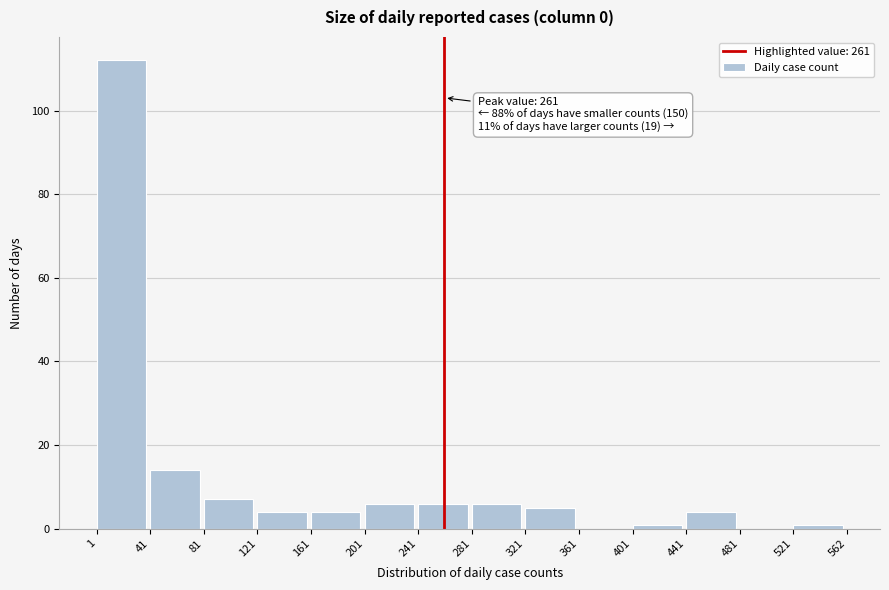

Over which range of the x-axis is the bar tallest?

1 to 41